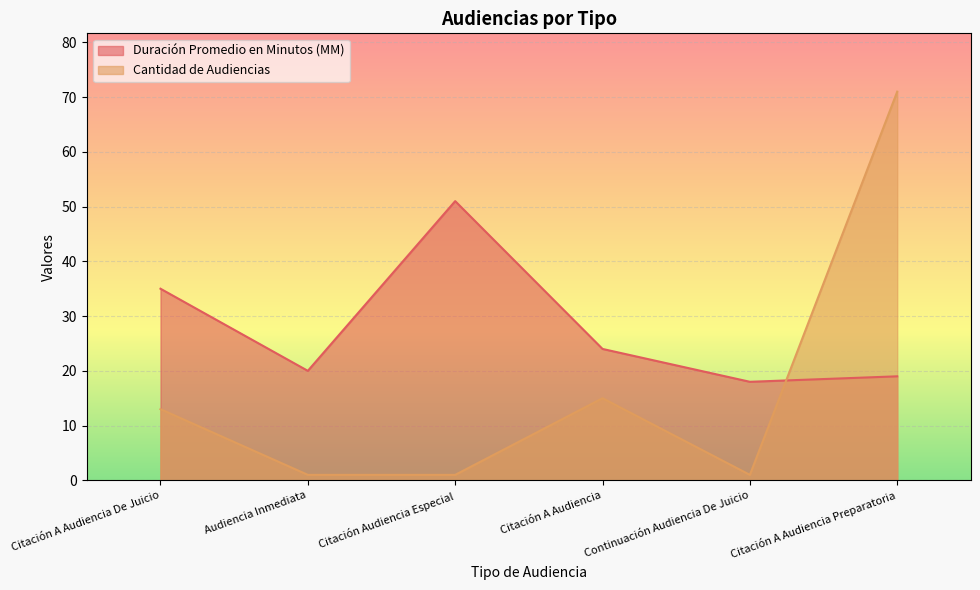

How many lines are shown in the chart?

2